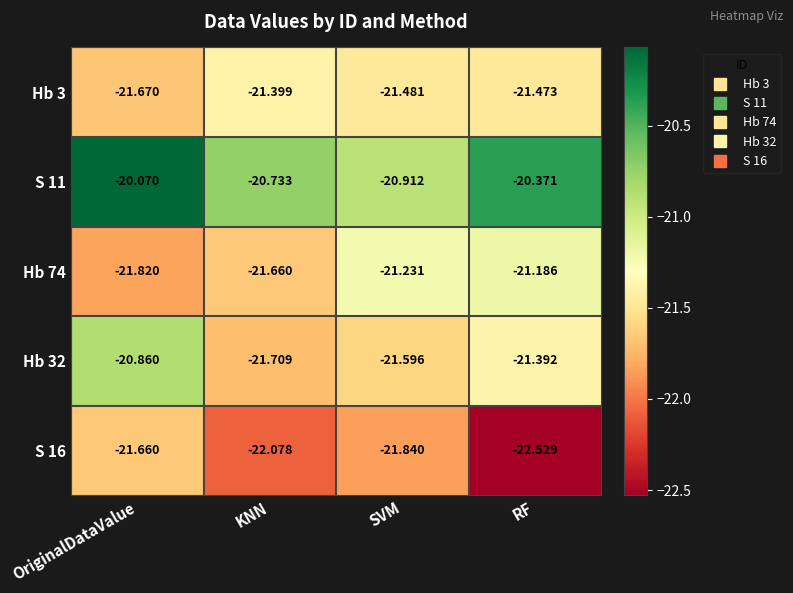

At which category is the sum across all series the highest?

OriginalDataValue